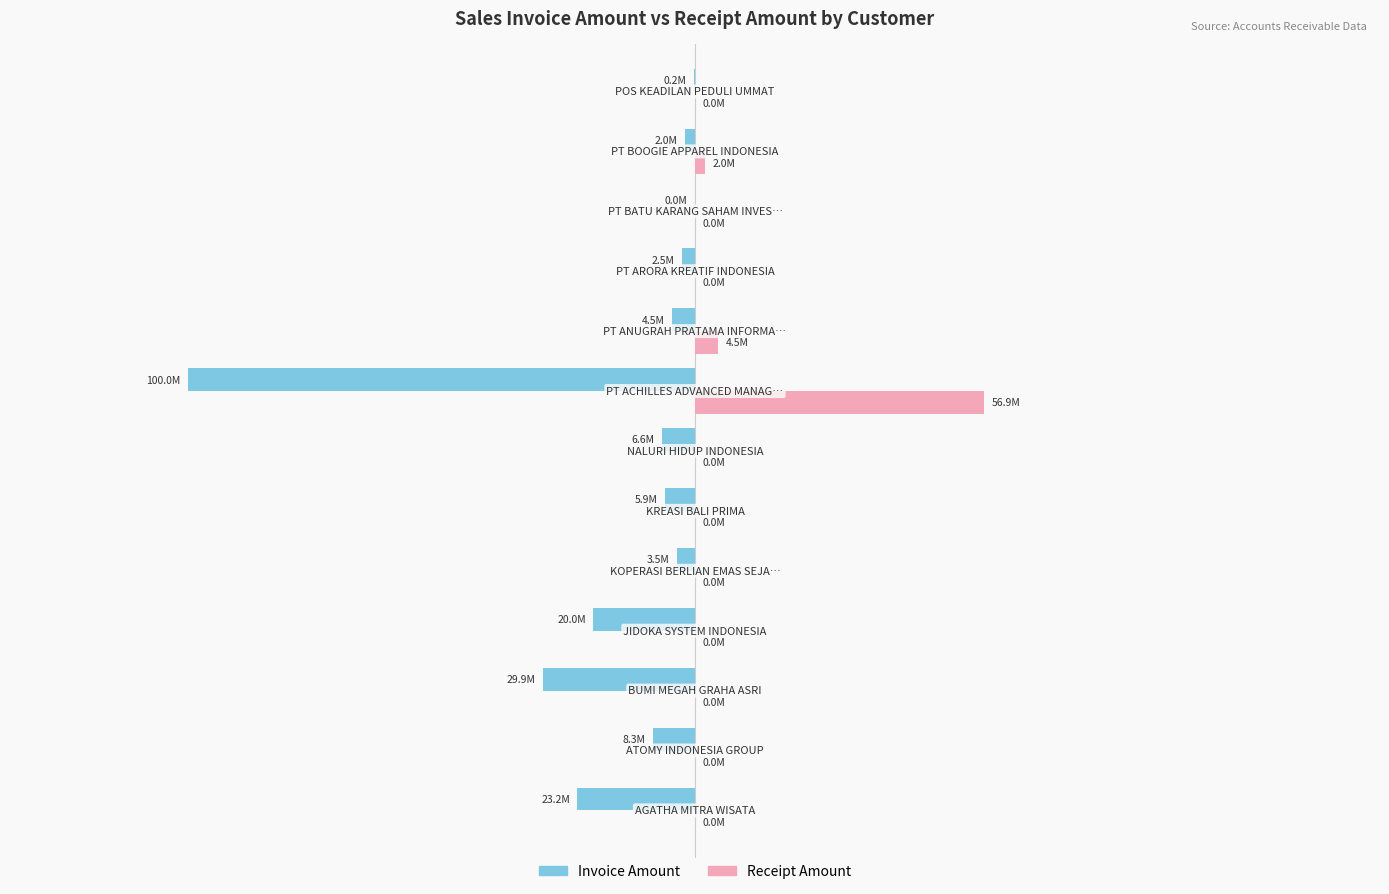

What are all the series names shown in the legend?

Invoice Amount, Receipt Amount